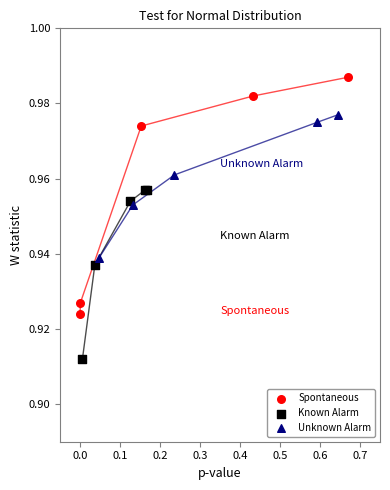

Which series contains the highest Y value?

Spontaneous